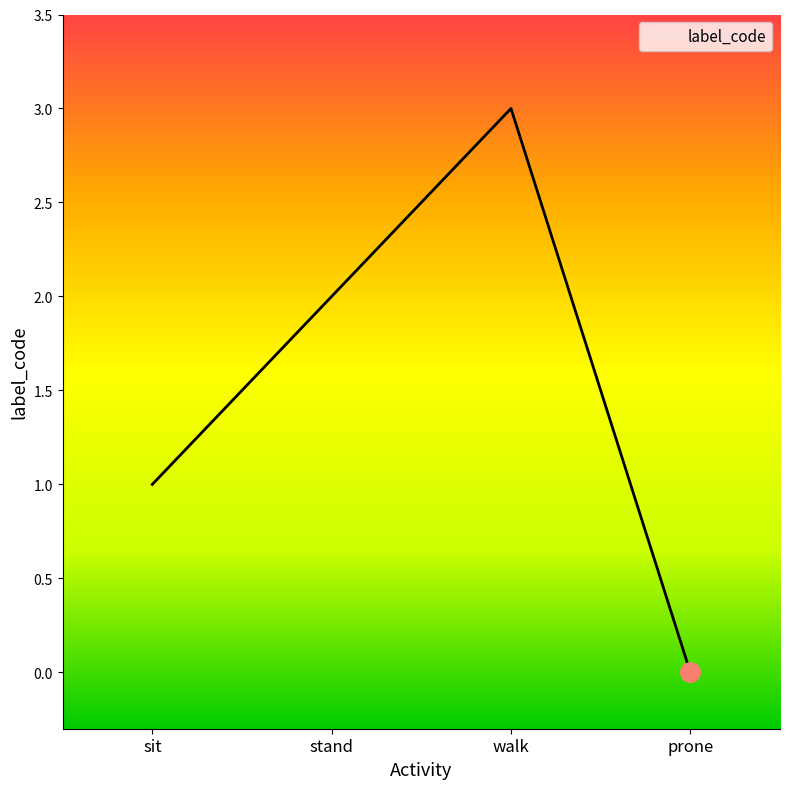

At which label does the data first exceed 2?

walk